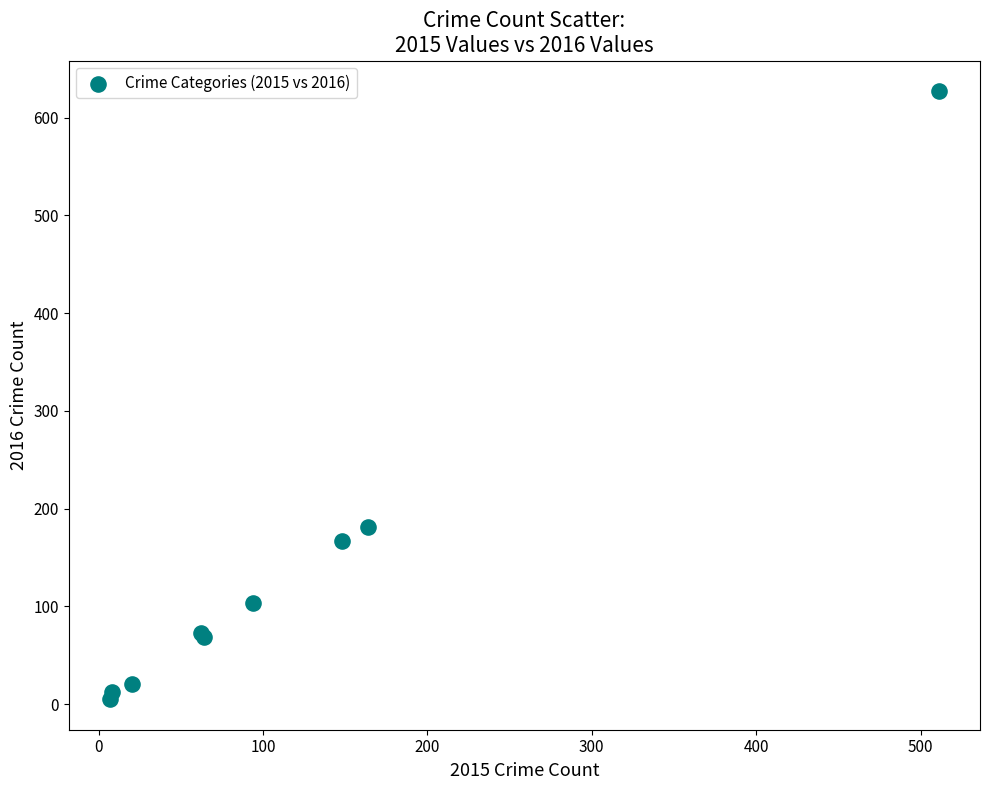

What Y value in the scatter plot is closest to 316?

181